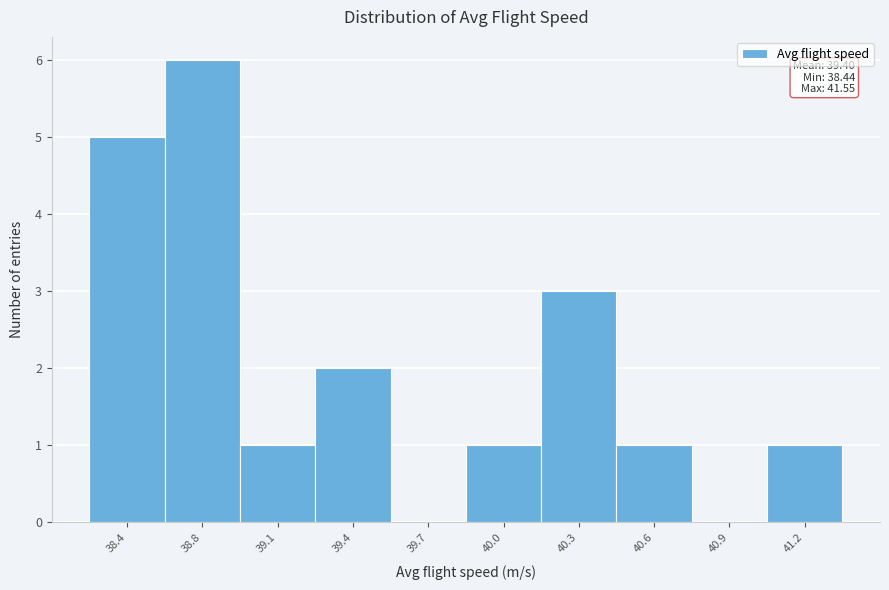

Reading left to right, transcribe all the data shown in this chart.

38.4=5	38.8=6	39.1=1	39.4=2	39.7=0	40.0=1	40.3=3	40.6=1	40.9=0	41.2=1